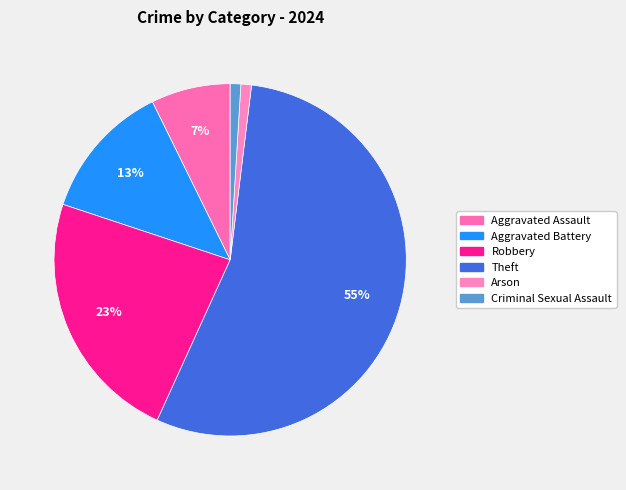

Which slice is the largest?

Theft